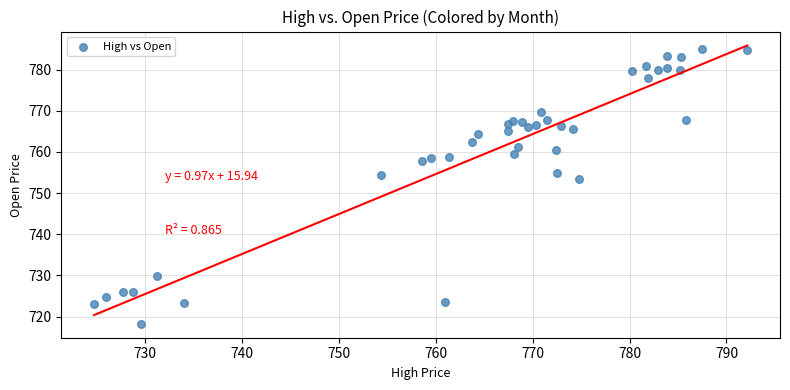

What is the range of X values (max minus min)?

67.4